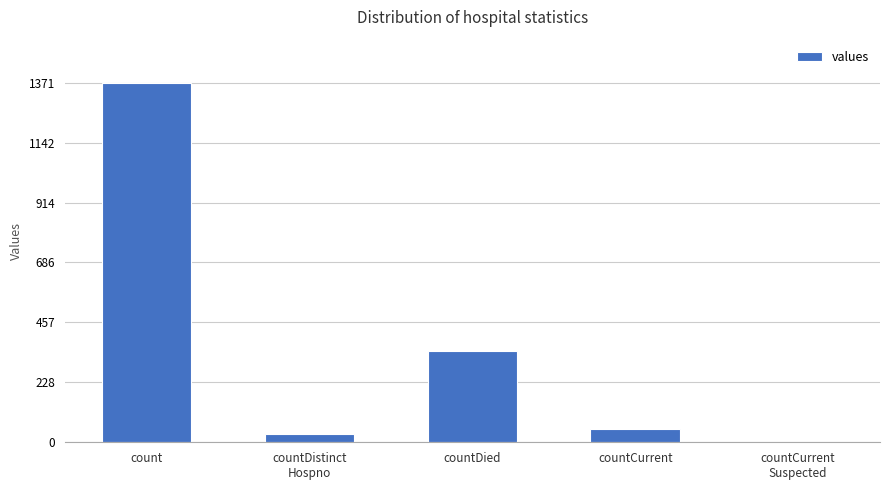

What is the greatest value displayed?

1371